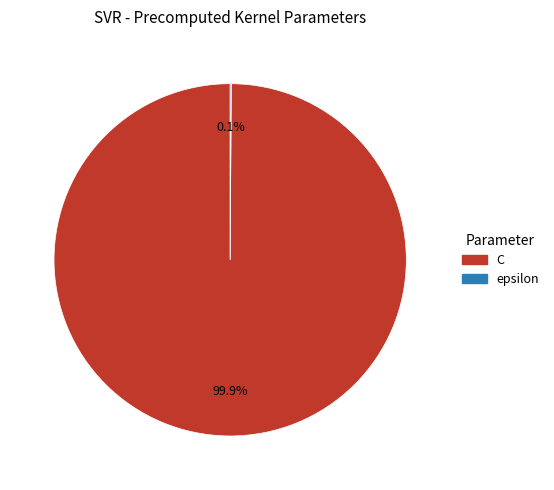

Which slice is the largest?

C